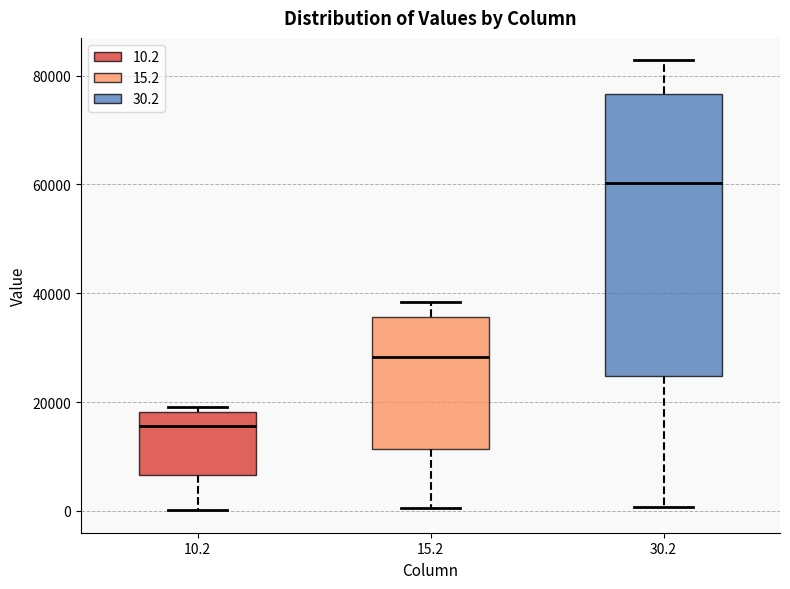

Where is the lower edge of the box at x = 10.2 on the y-axis? The values are not printed on the chart, so give them approximately, as read against the axis.

6000